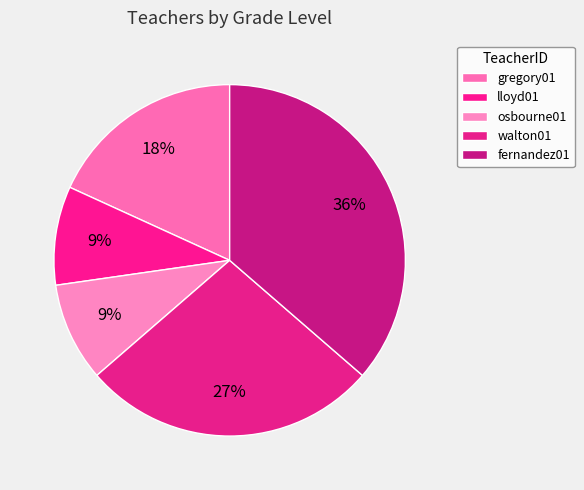

Does gregory01 represent more than half of the total?

No